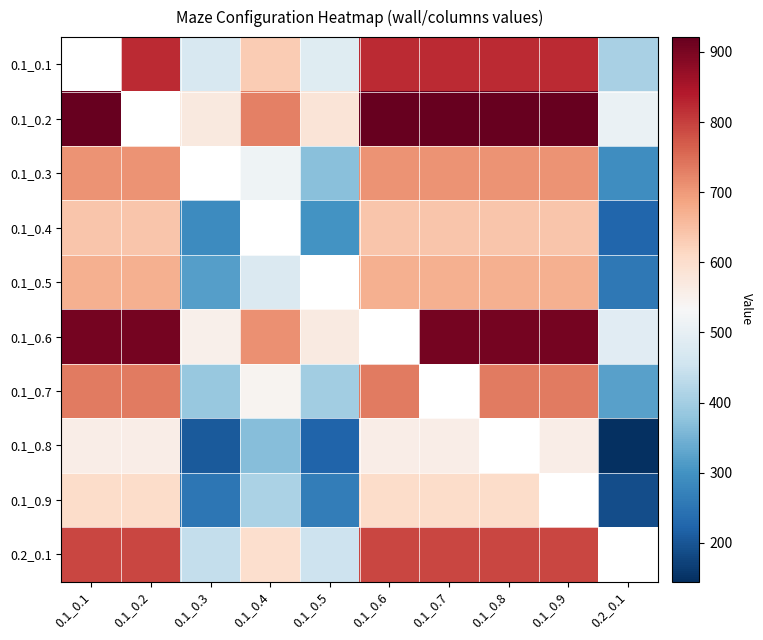

What is the maximum value for 0.1_0.6?

904.5